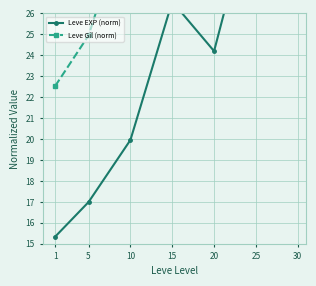

How many interior local valleys does the Leve EXP (norm) series have?

1